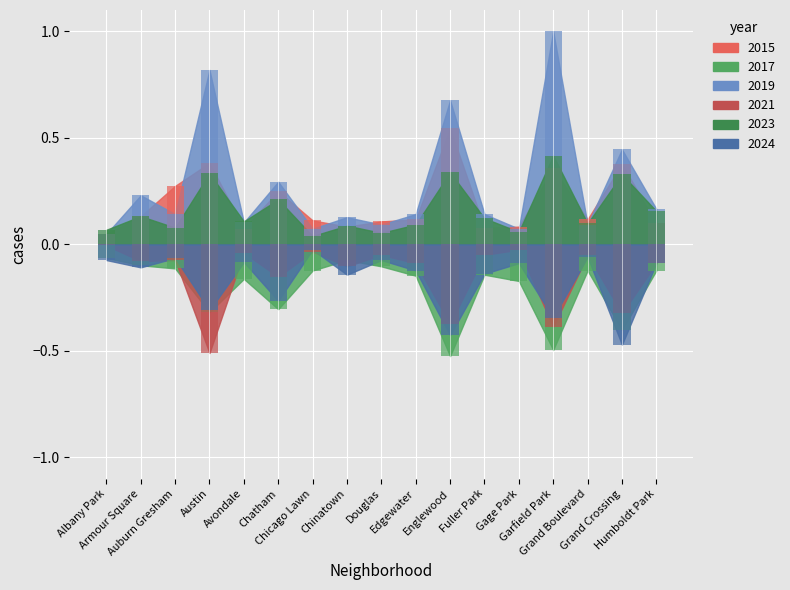

Rank the categories by 2024 value from lowest to highest.

Grand Crossing, Englewood, Garfield Park, Austin, Chatham, Chinatown, Fuller Park, Edgewater, Armour Square, Gage Park, Humboldt Park, Avondale, Albany Park, Douglas, Auburn Gresham, Grand Boulevard, Chicago Lawn